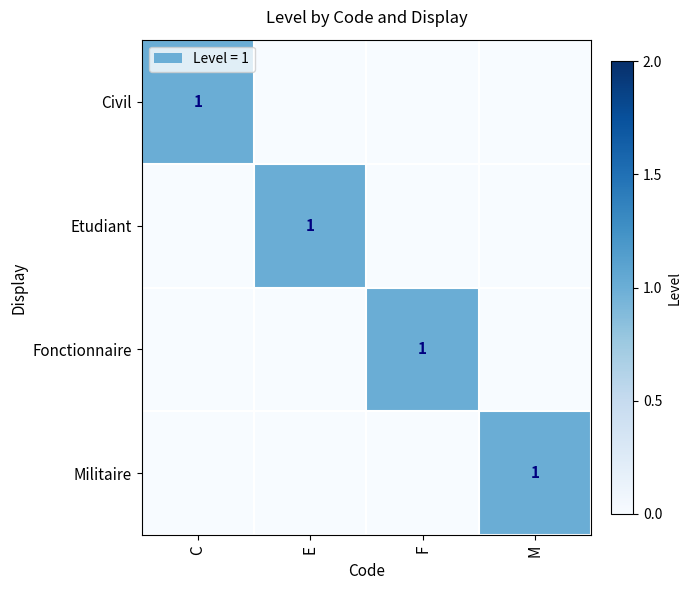

The Civil series shows 1 at C. True or false?

True